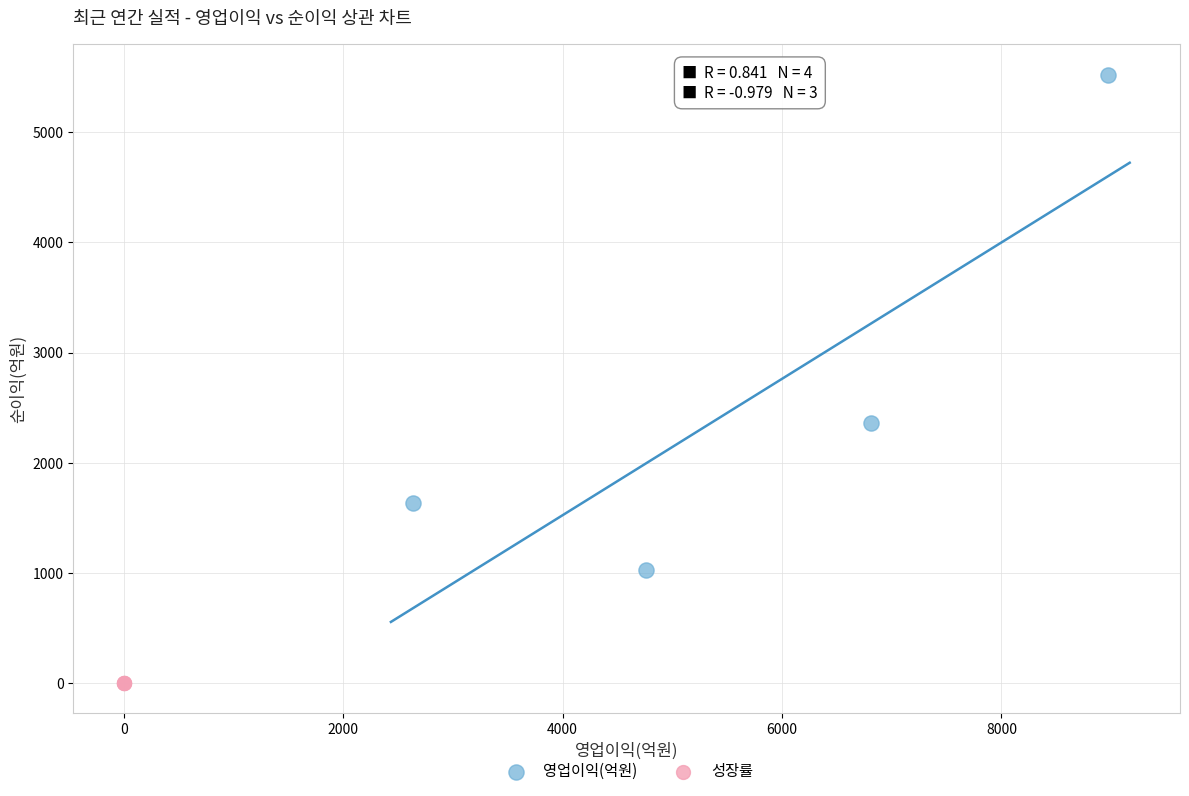

Which series reaches the maximum Y coordinate?

영업이익(억원)